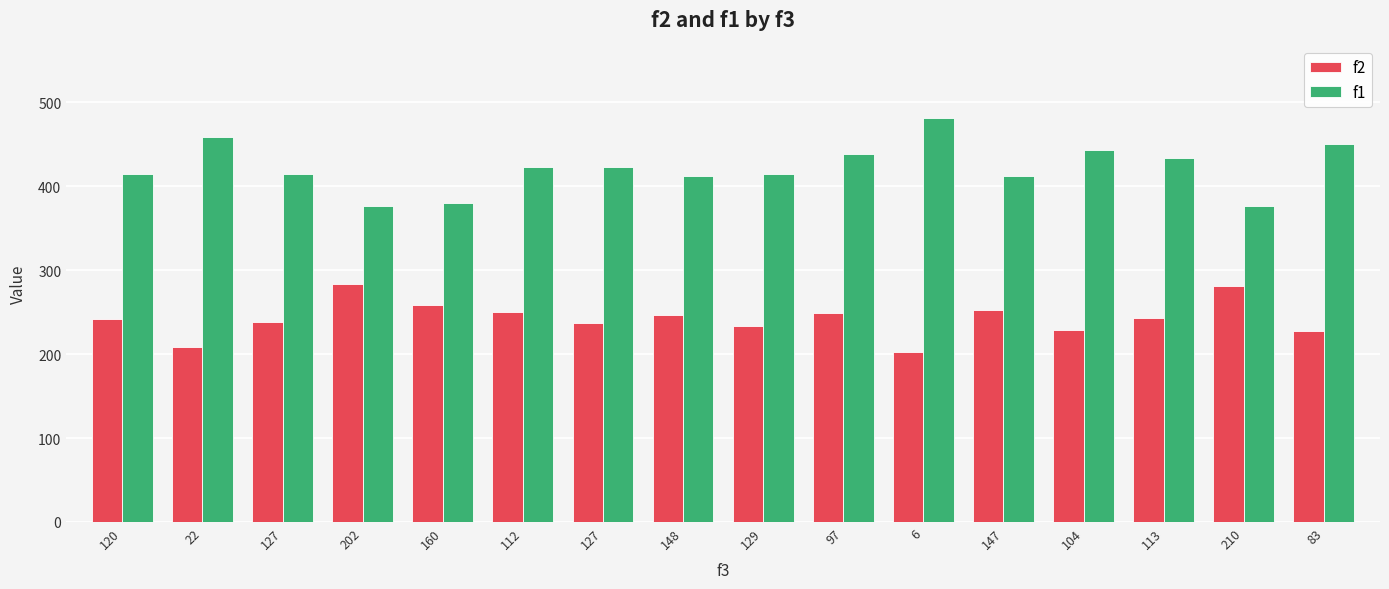

True or false: f2 has a value of 328.8 at 112.

False